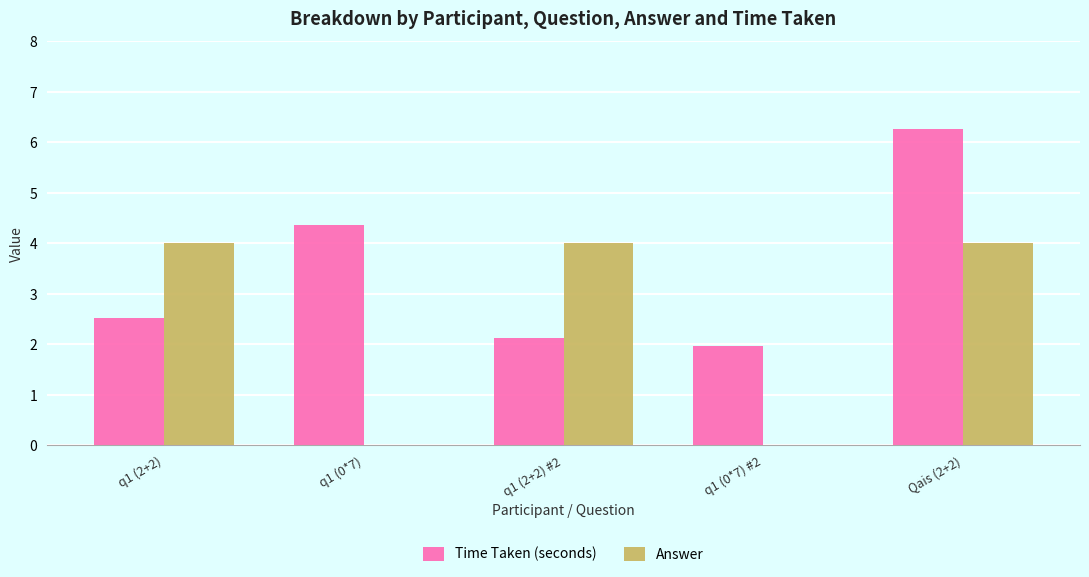

What is the sum of the Answer values at q1 (2+2) #2 and q1 (0*7) #2?

4.0